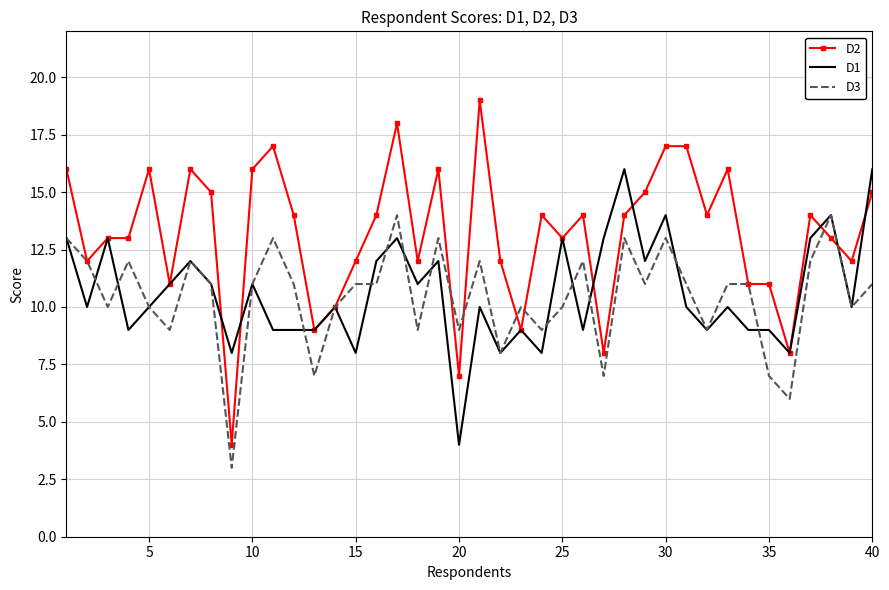

Which series has the largest total across all categories?

D2